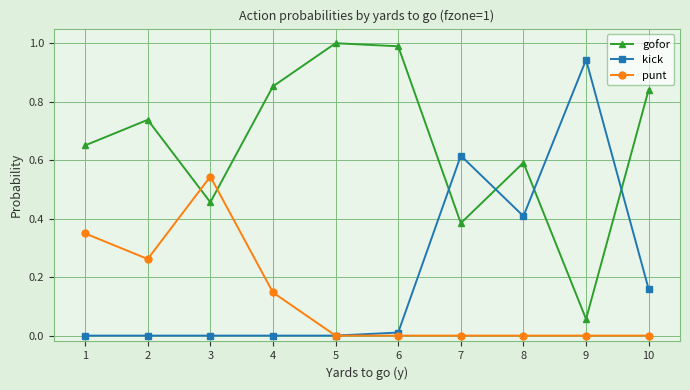

How many series are shown in this chart?

3